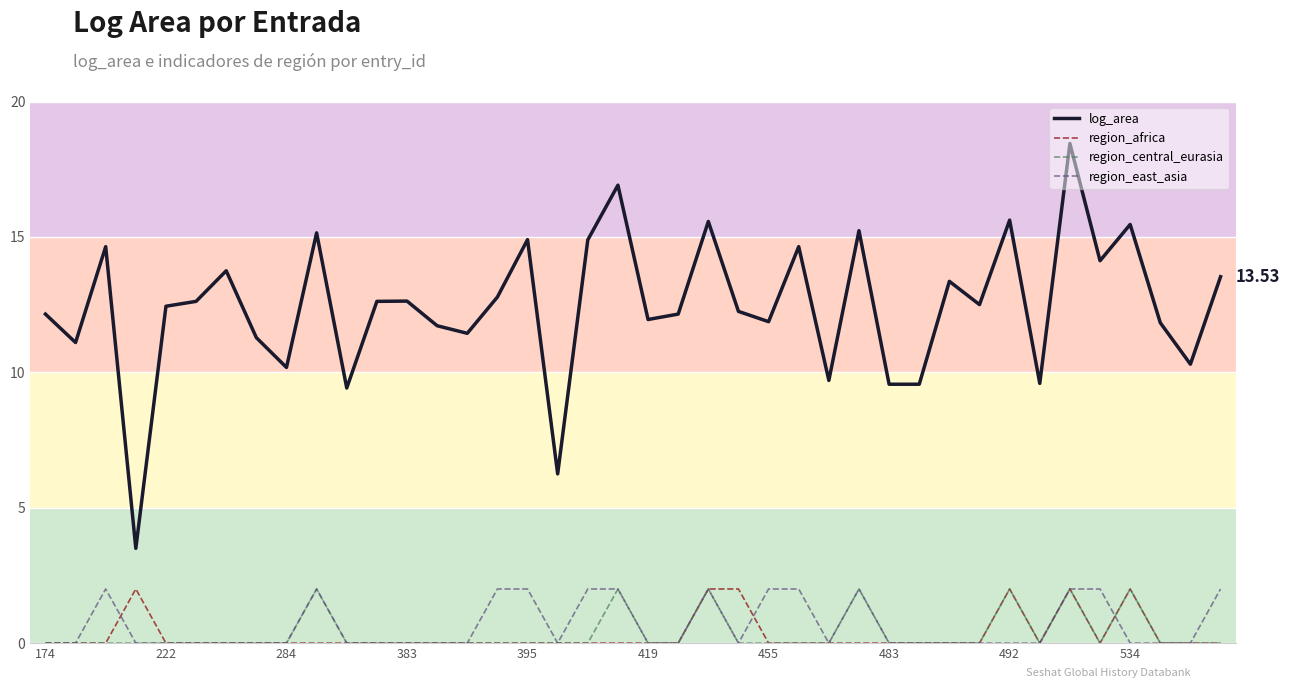

Which series has the largest total across all categories?

log_area